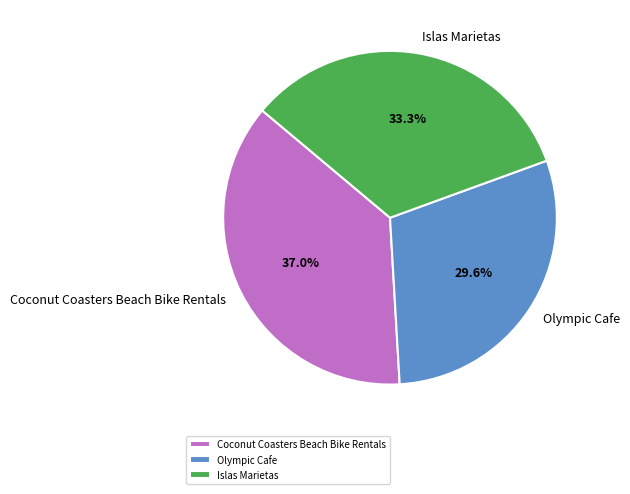

To the nearest percent, what portion does Coconut Coasters Beach Bike Rentals represent?

37%